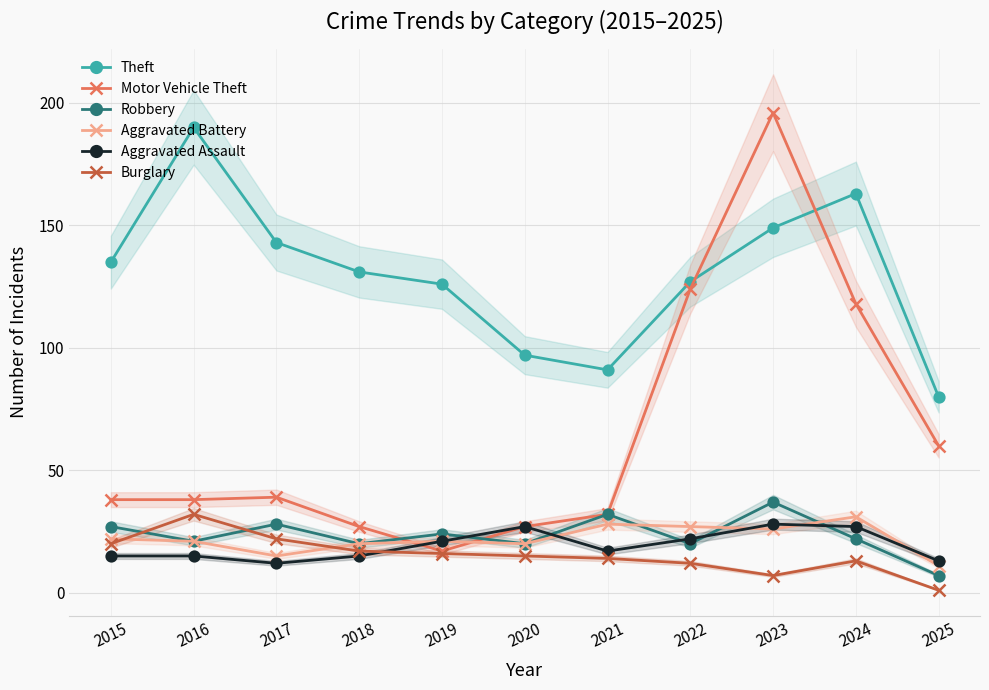

How many interior local peaks does the Aggravated Assault series have?

2